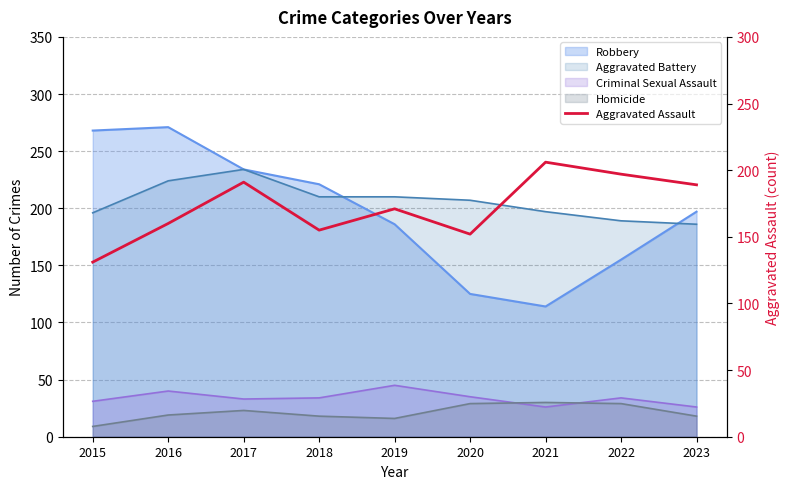

What is the difference between the maximum and minimum values?

75